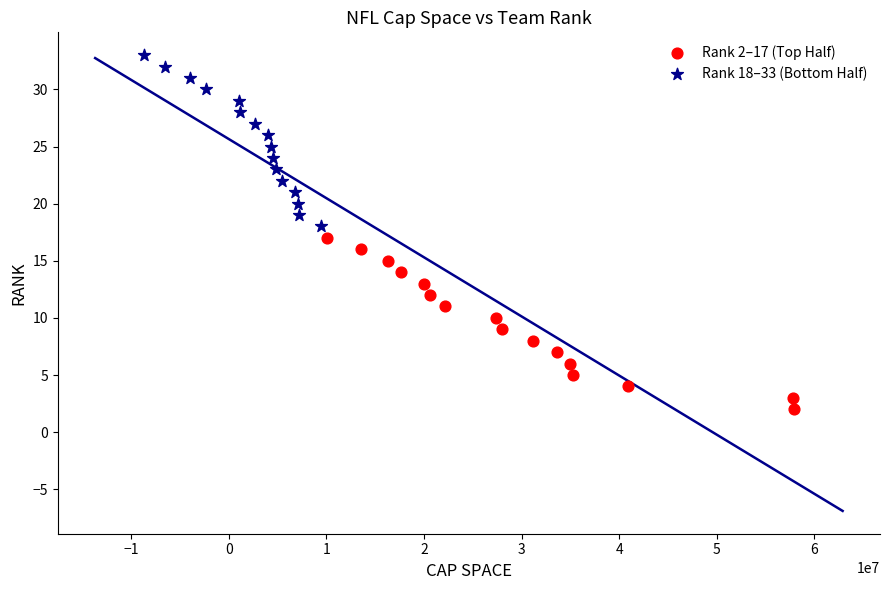

Which series reaches the maximum Y coordinate?

Rank 18–33 (Bottom Half)